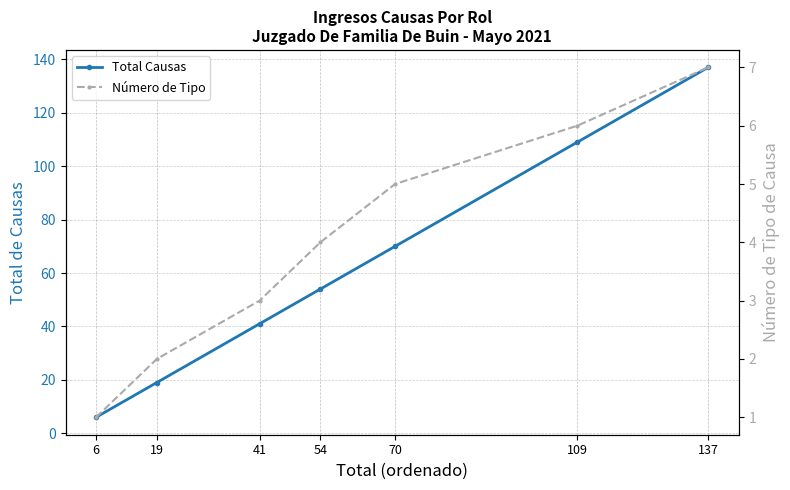

True or false: Total Causas and Número de Tipo intersect in this chart.

False